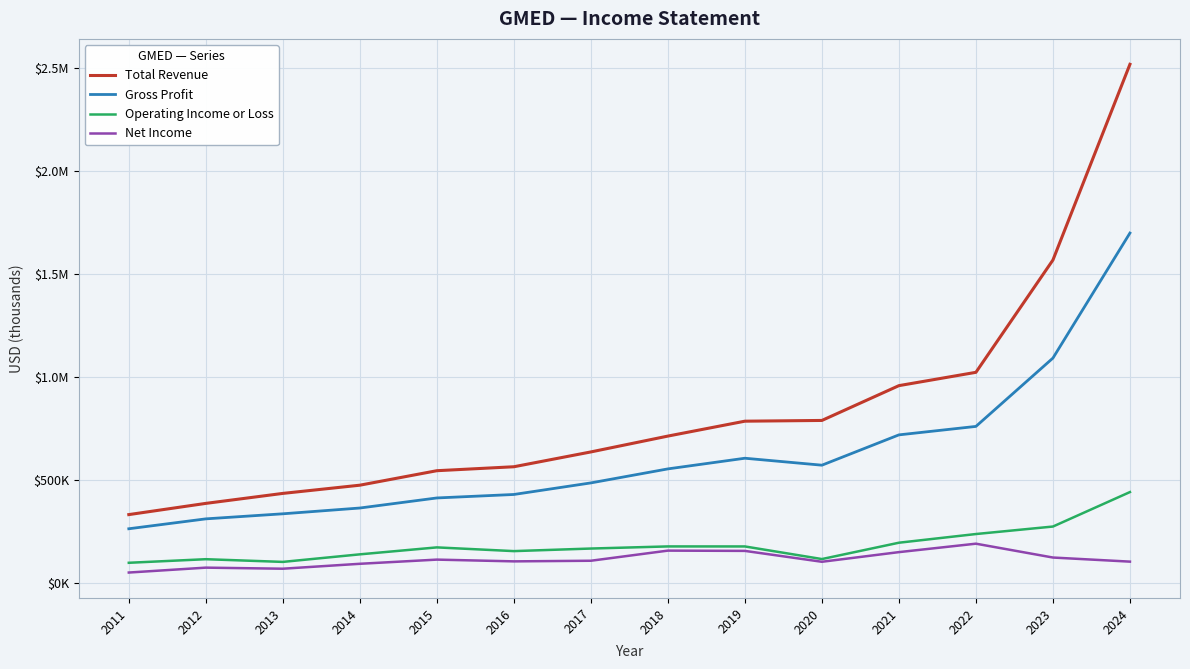

What is the sum of the Total Revenue values at 2017 and 2015?

1180800